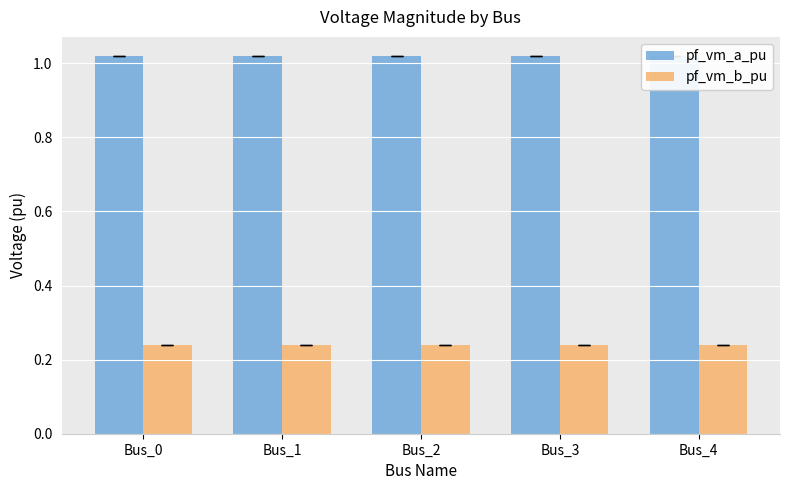

Which category has the highest value across all series?

Bus_0